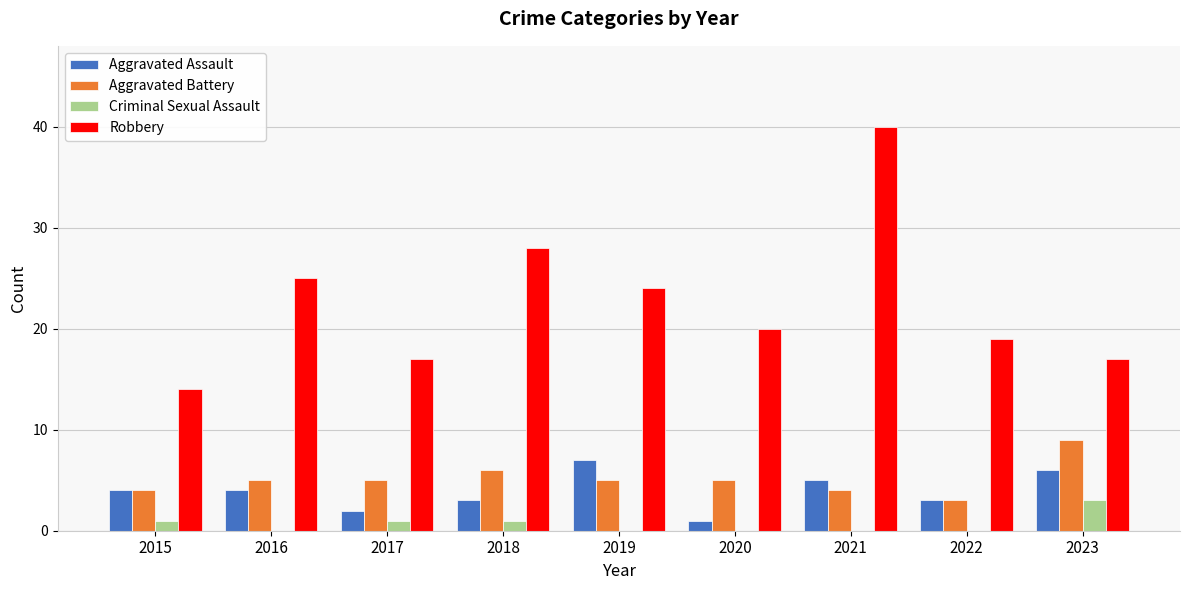

At which category is the sum across all series the highest?

2021